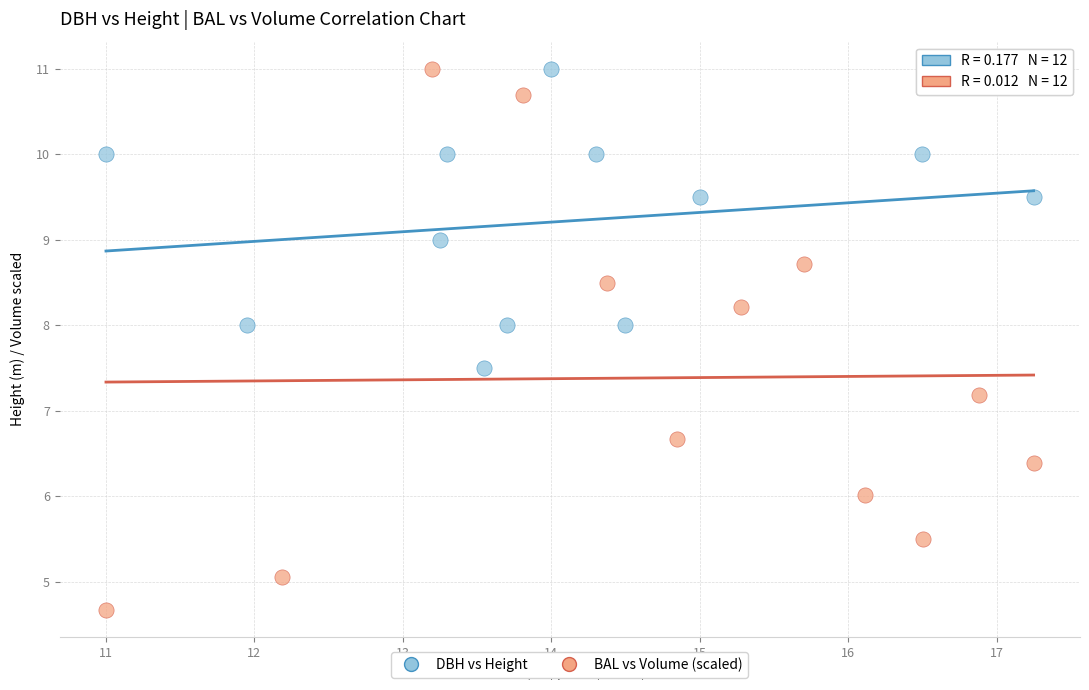

Which series reaches the minimum Y coordinate?

BAL vs Volume (scaled)